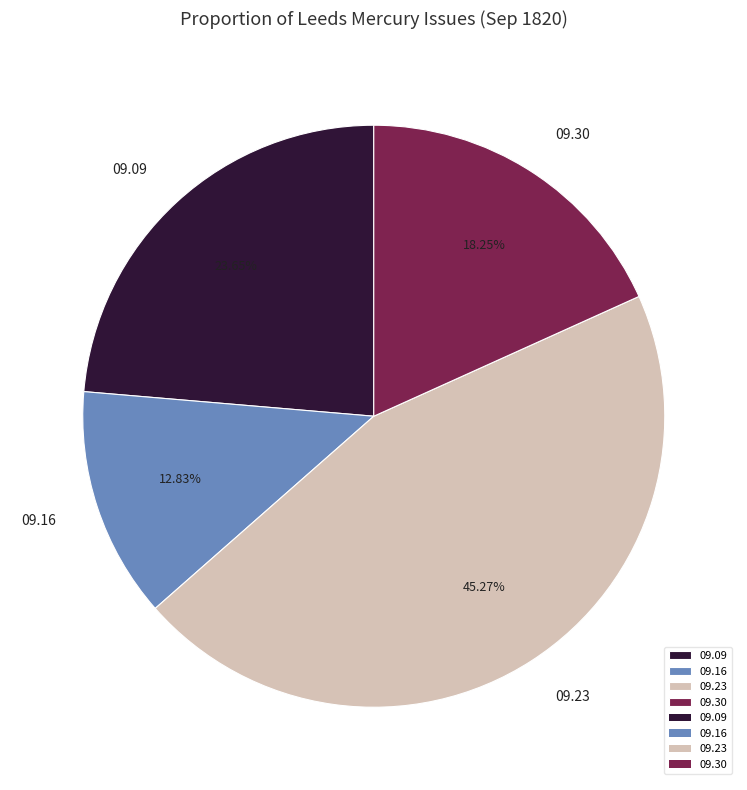

Which slice is the smallest?

09.16